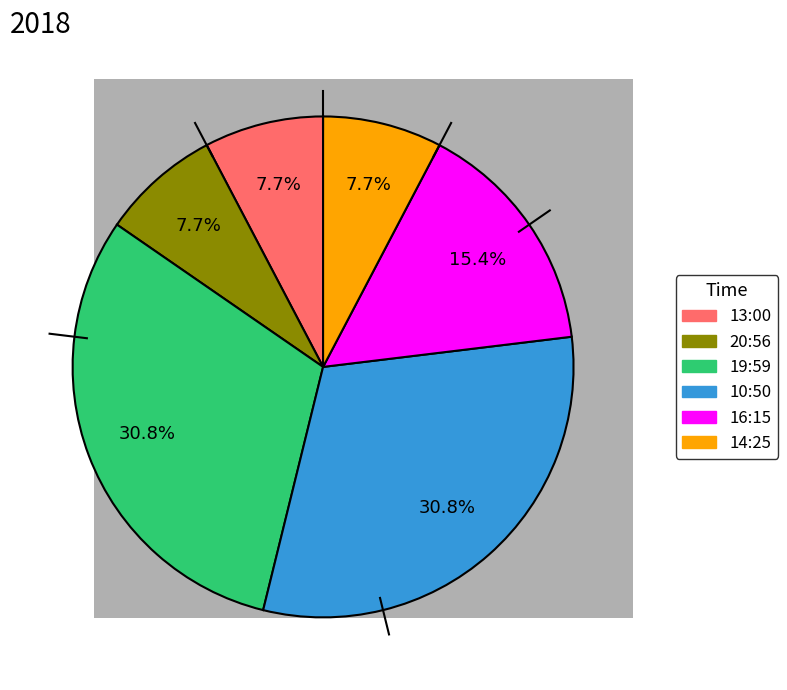

Is the sum of 14:25 and 16:15 greater than half?

No